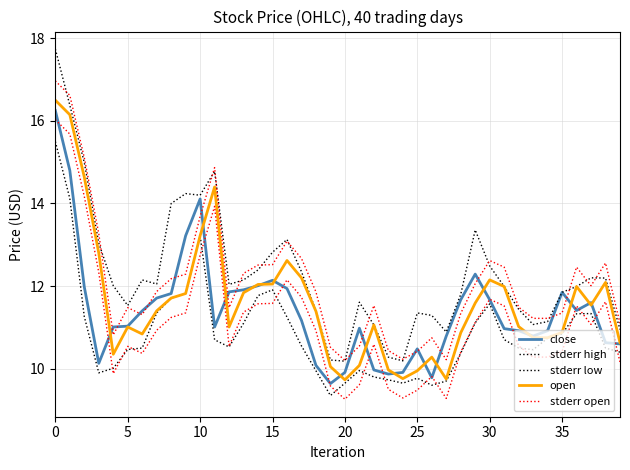

How many data points does each series have?

40